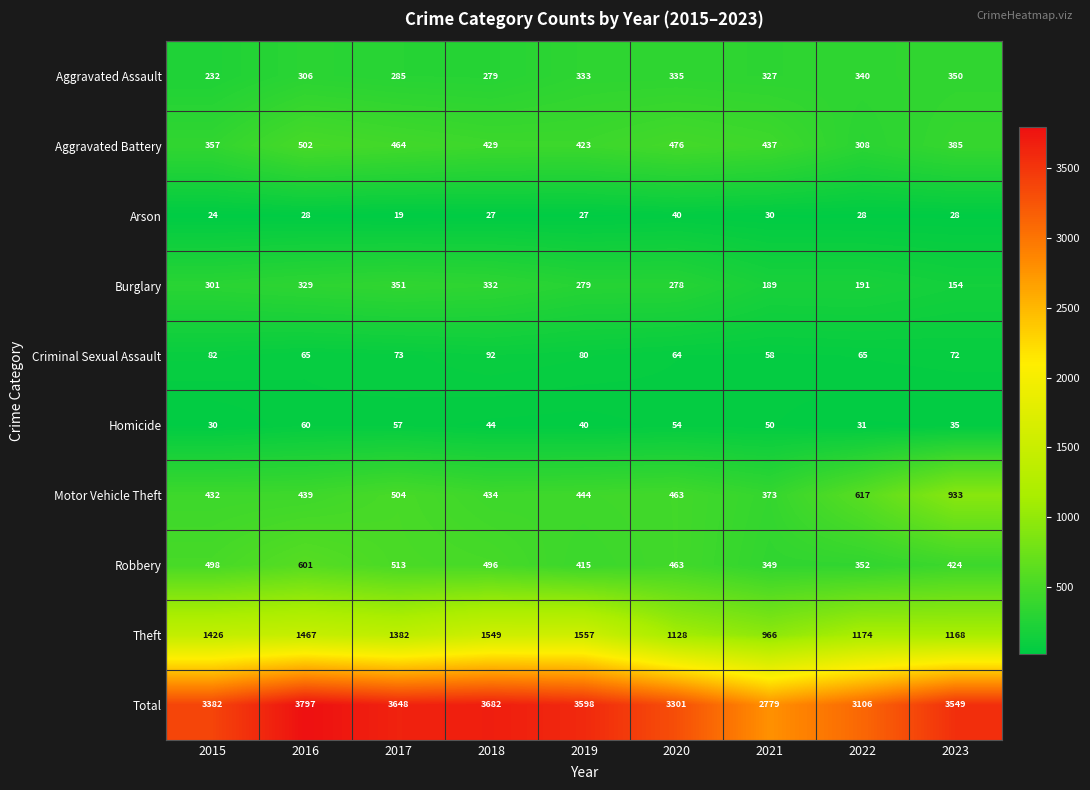

True or false: Homicide has a value of 31 at 2022.

True